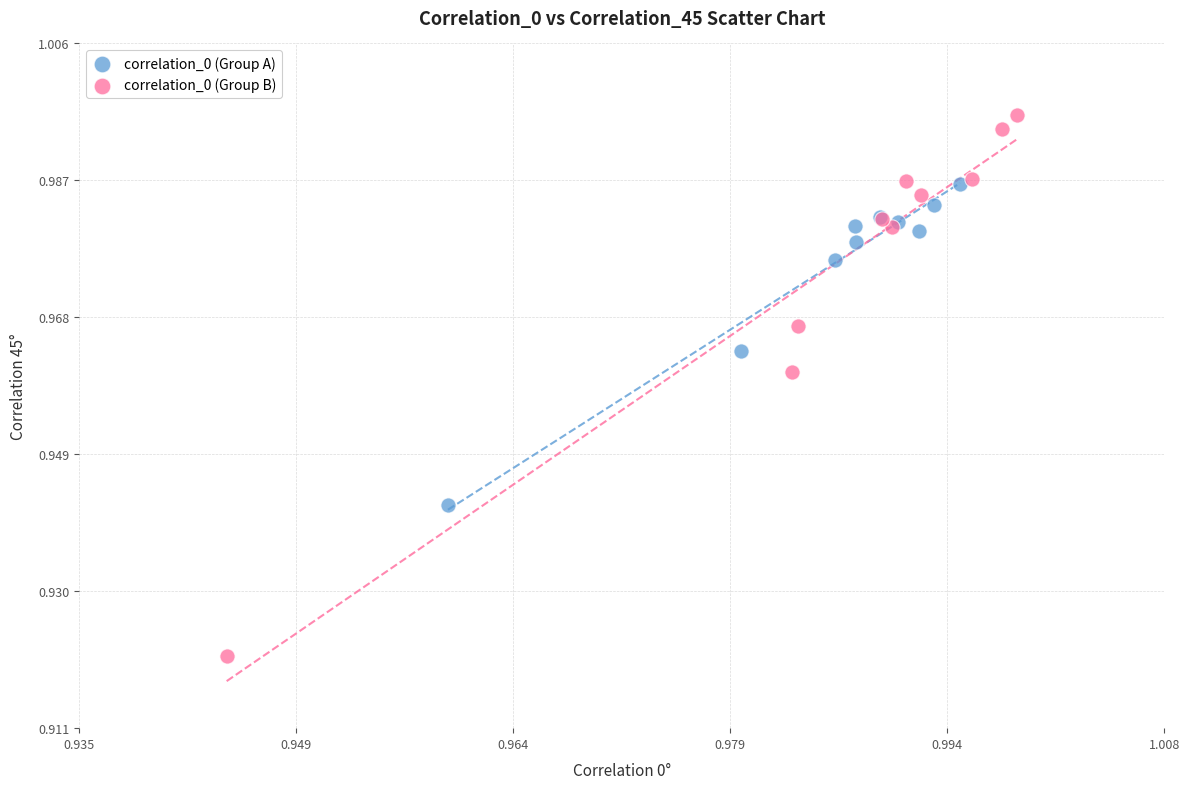

What are all the series names shown in the legend?

correlation_0 (Group A), correlation_0 (Group B)